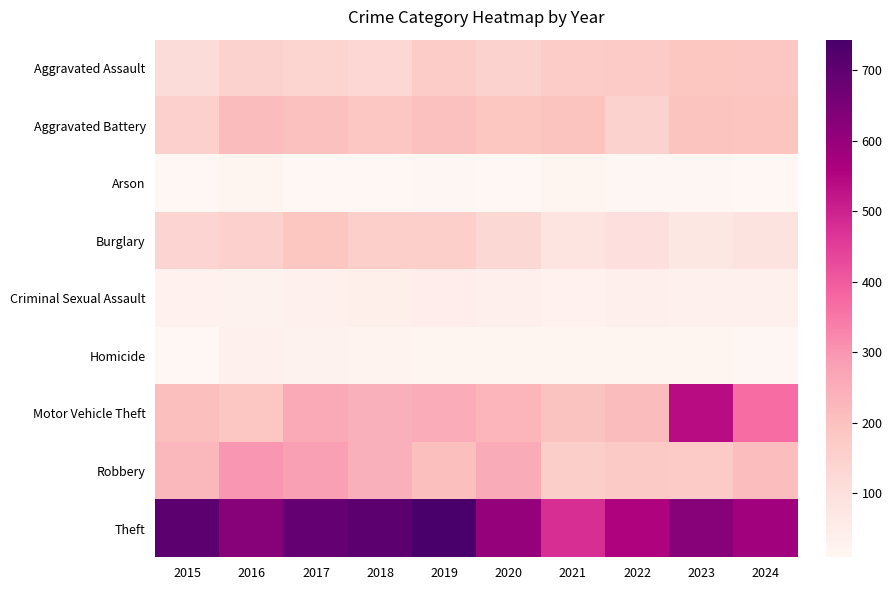

How many distinct data groups are displayed?

9